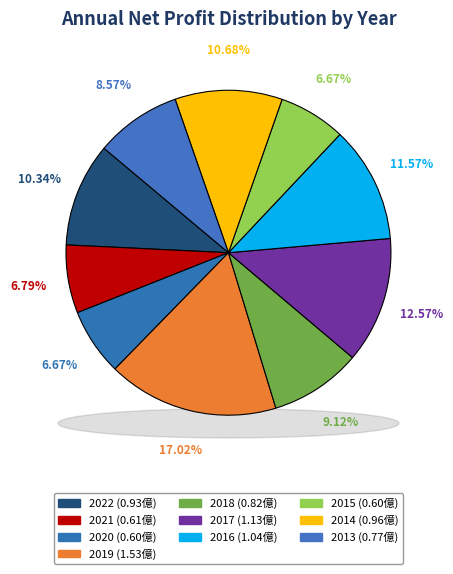

To the nearest percent, what is the difference between the 2014 and 2017 slice percentages?

2%